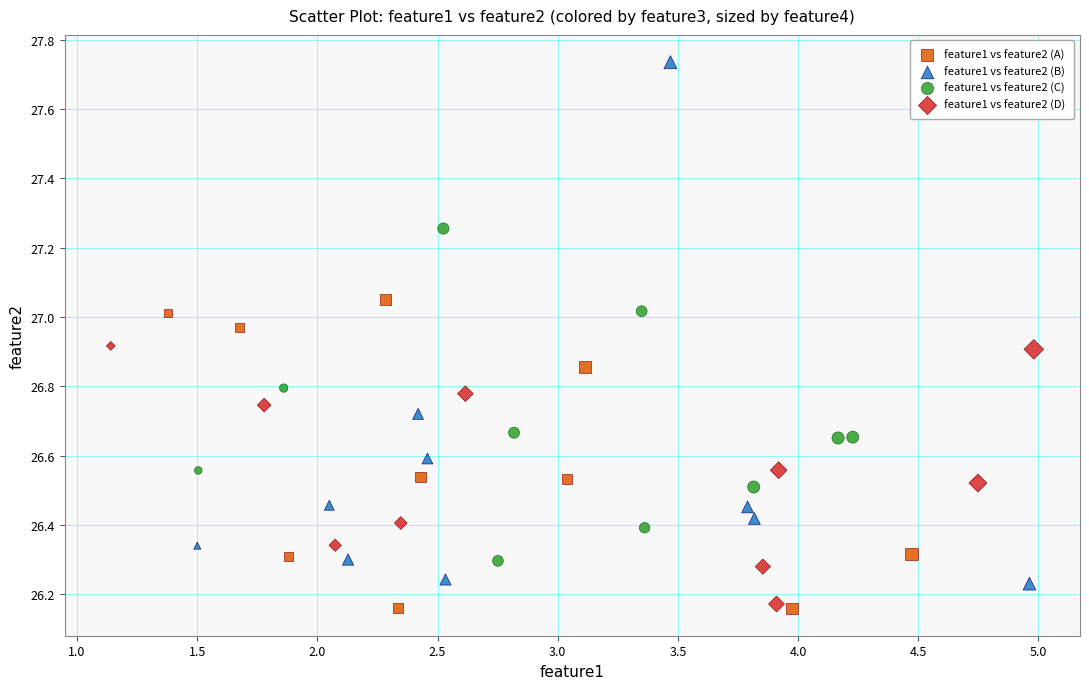

Which series has the largest Y range (max minus min)?

feature1 vs feature2 (B)